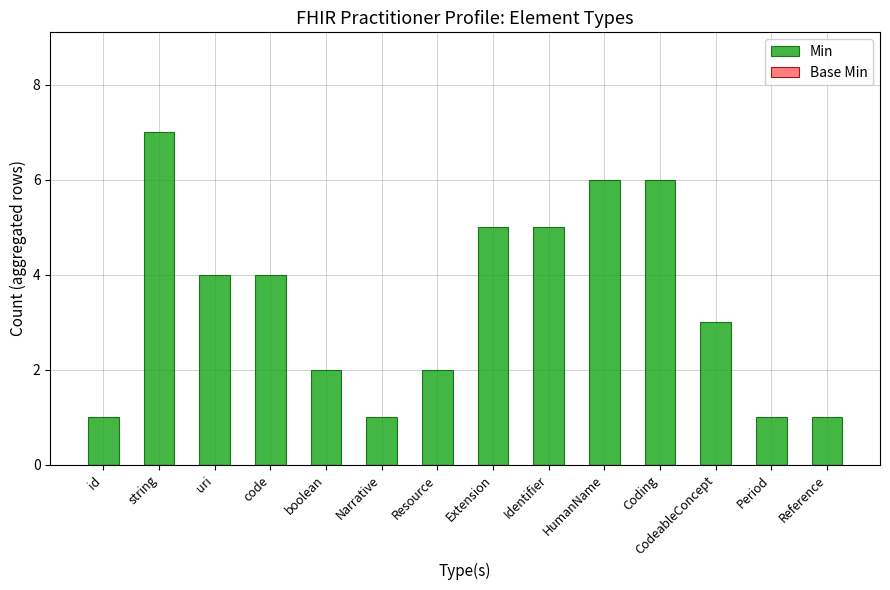

What is the label of the 8th bar from the left?

Extension